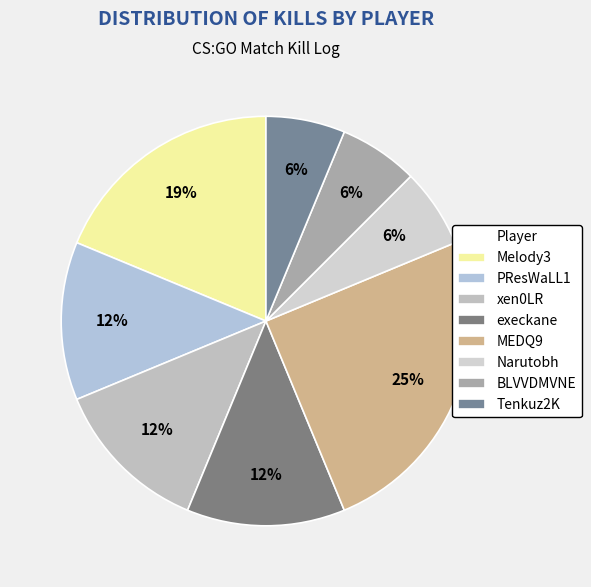

To the nearest percent, what percentage of the pie is xen0LR?

12%